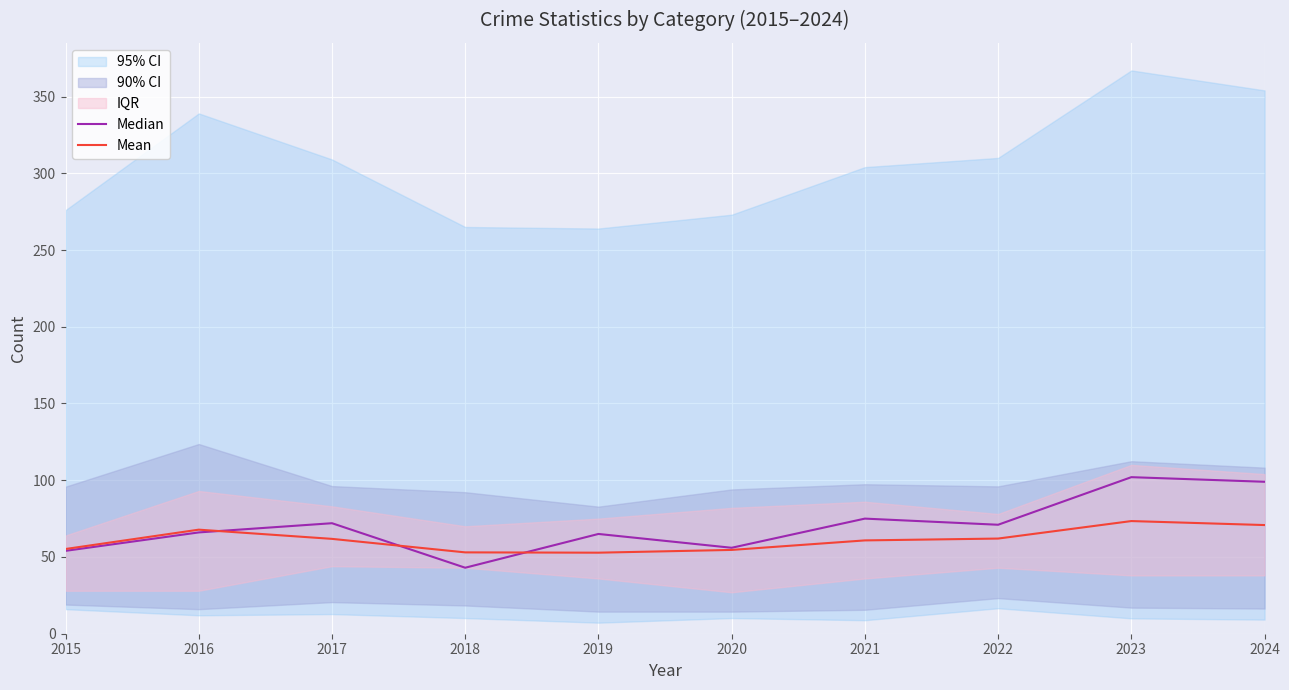

Reading left to right, extract all data points from this chart.

Median: 54.0	66.0	72.0	43.0	65.0	56.0	75.0	71.0	102.0	99.0
Mean: 55.2	67.8	61.8	53.0	52.8	54.6	60.8	62.0	73.4	70.8